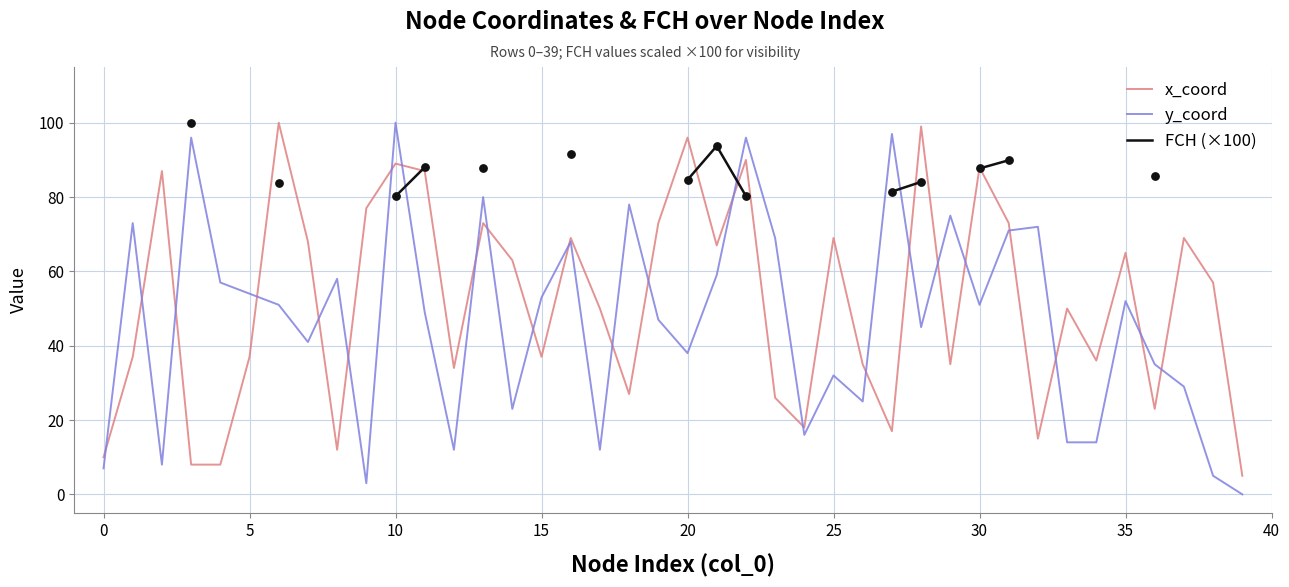

At which category is the sum across all series the highest?

10